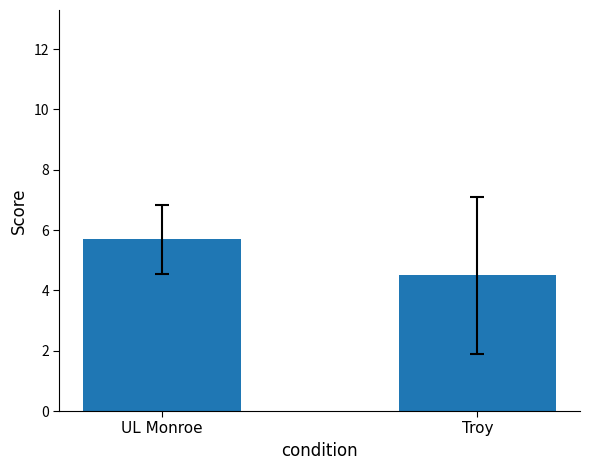

How many data points are above 5?

1